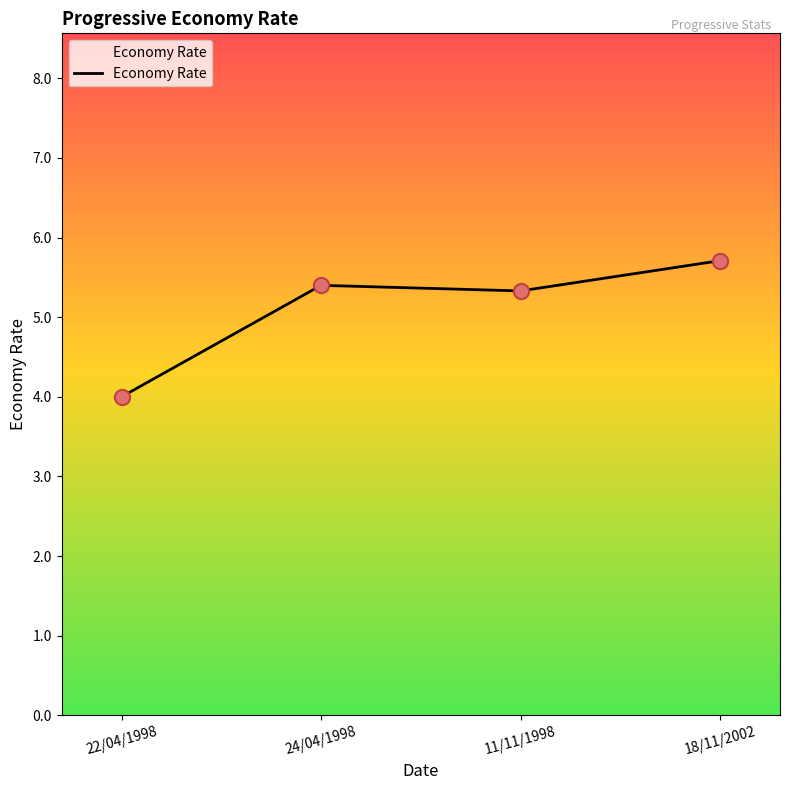

What is the change in value from 24/04/1998 to 18/11/2002?

+0.3